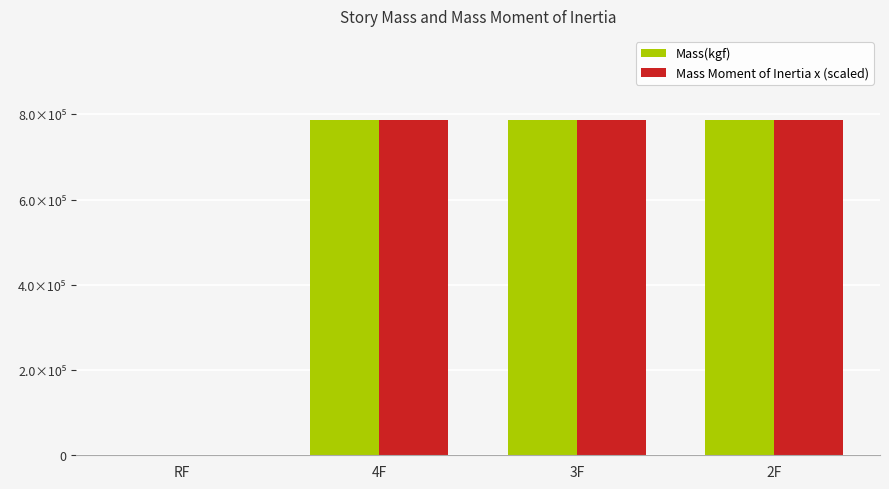

Which category has the highest value in the Mass Moment of Inertia x (scaled) series?

4F